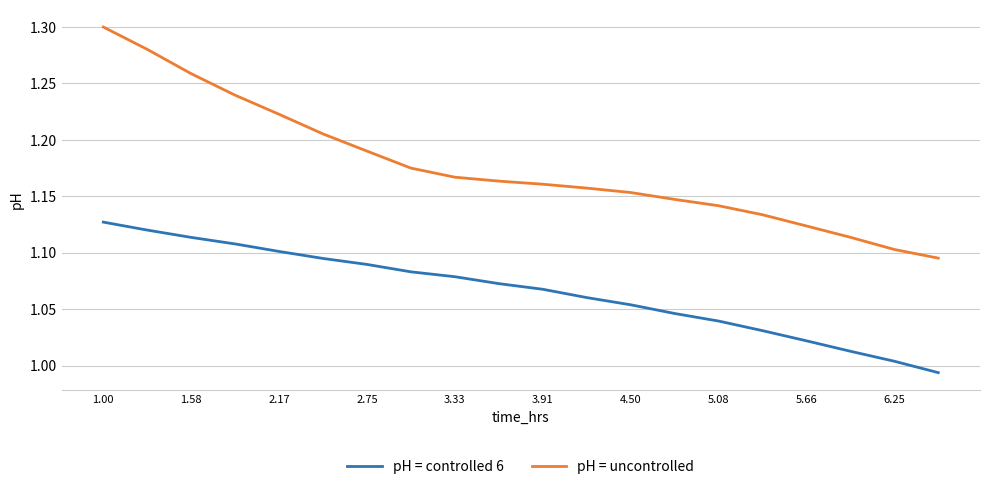

Is this an area chart (filled region under the line)?

No